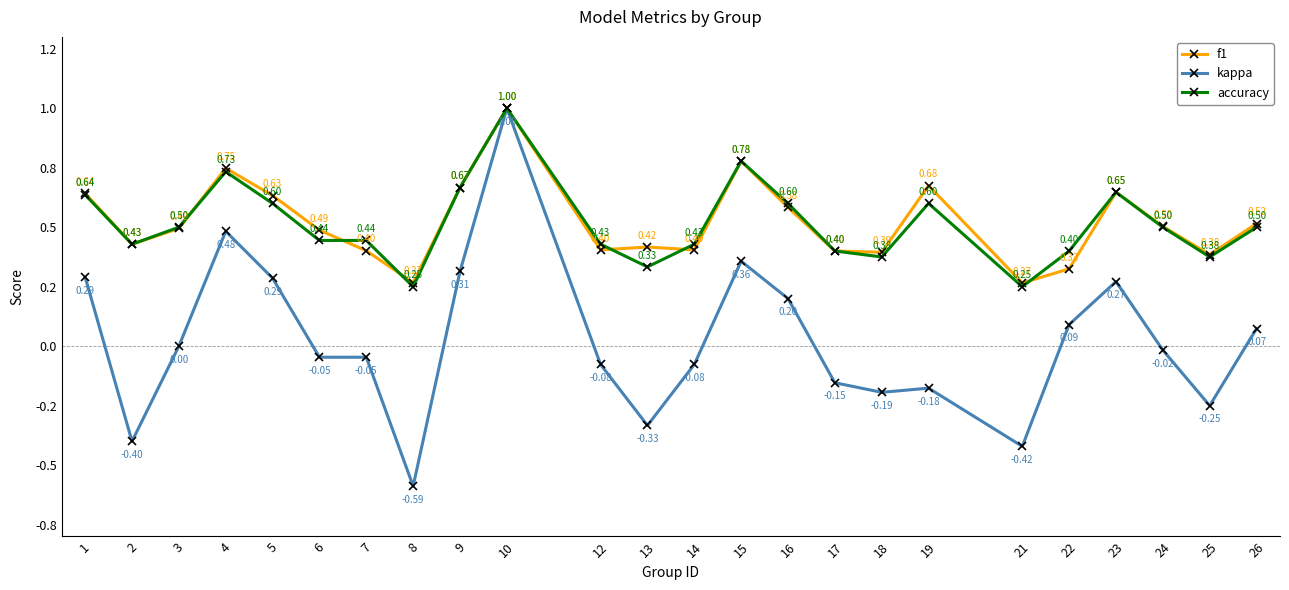

Where is the first local maximum for f1?

4